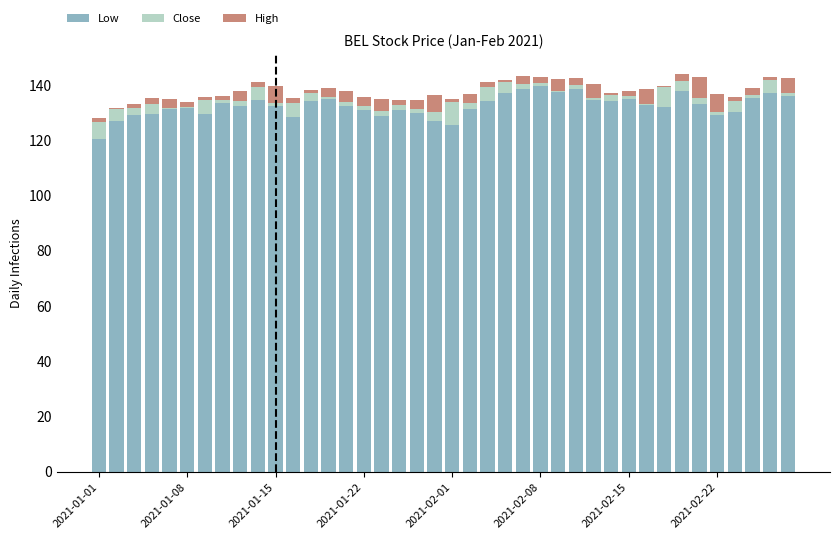

How many data points does each series have?

40